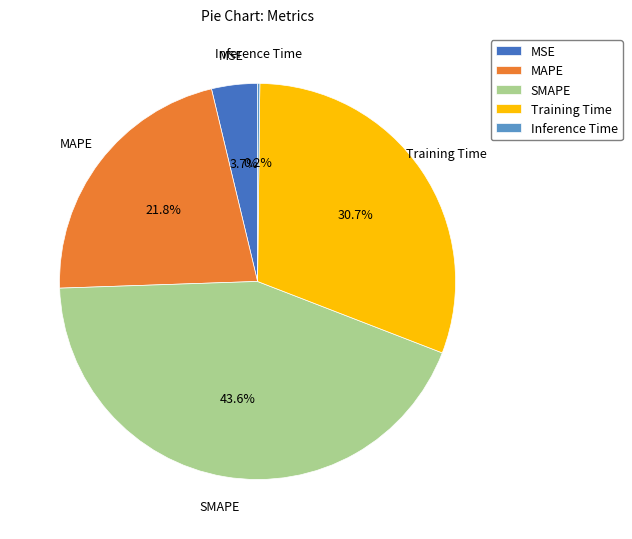

True or false: MAPE accounts for 13% of the total.

False